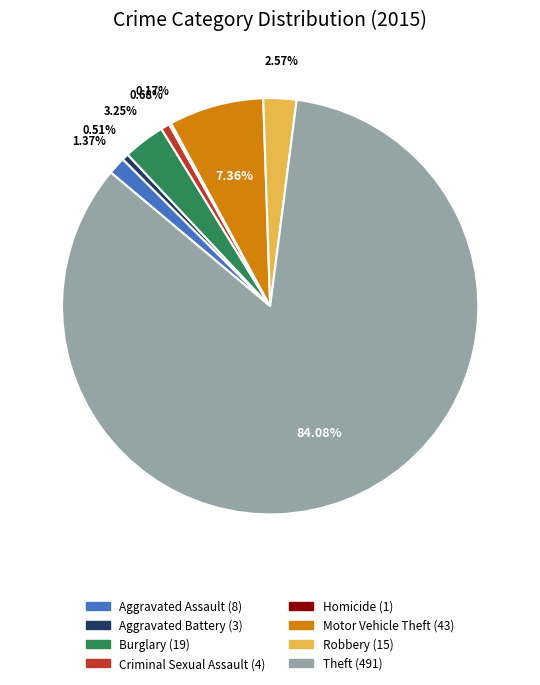

Is it true that Theft is 84% of the pie?

True